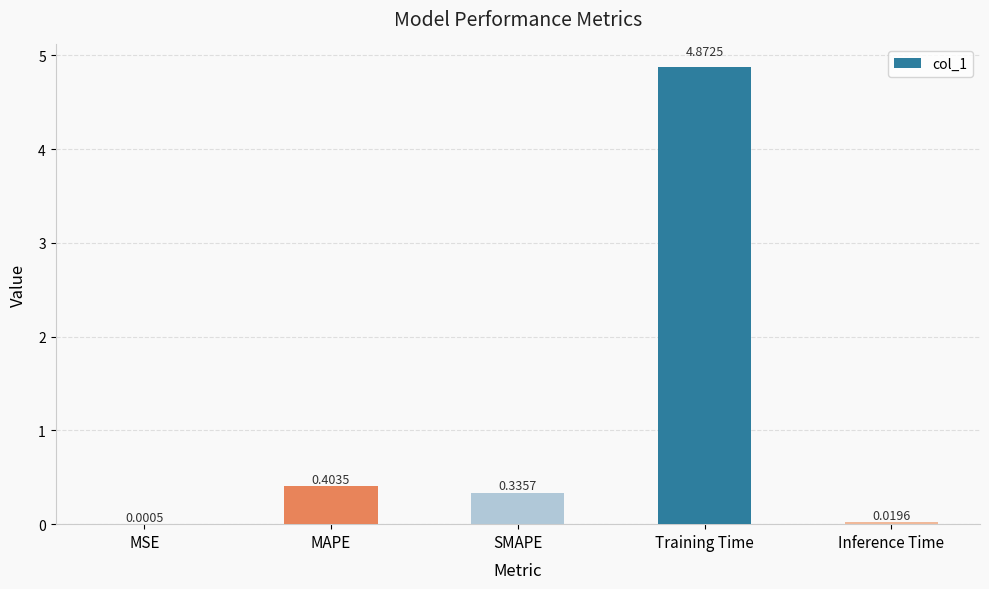

At which label is the value closest to 2?

MAPE